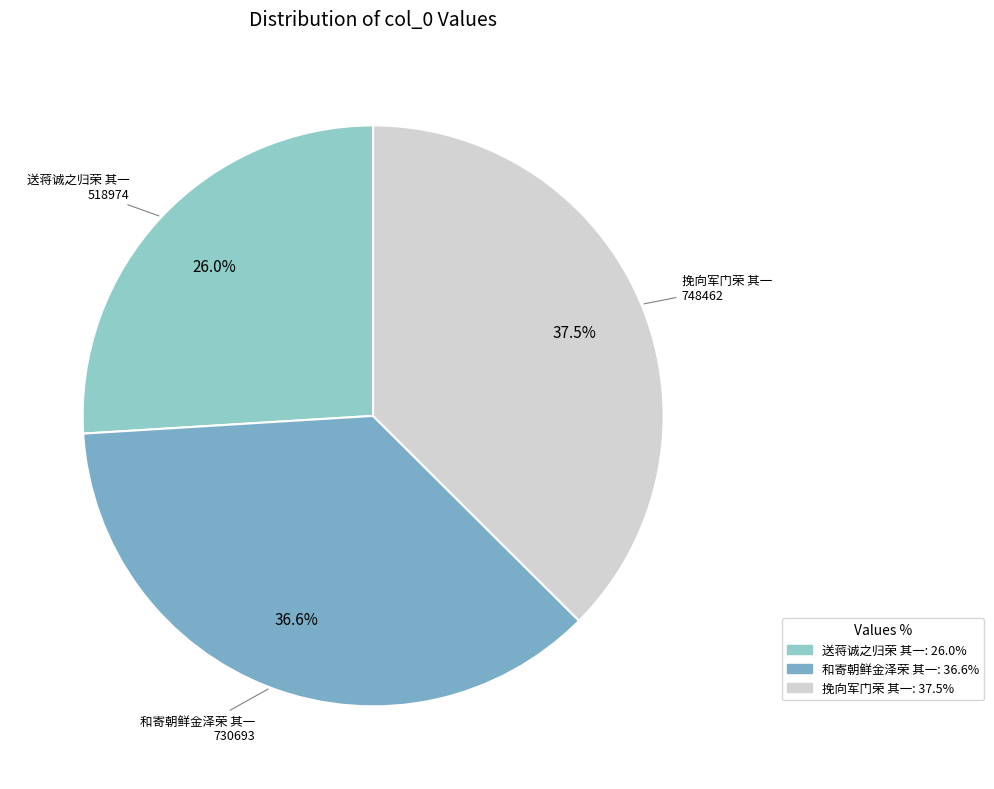

Count the number of slices in the pie.

3